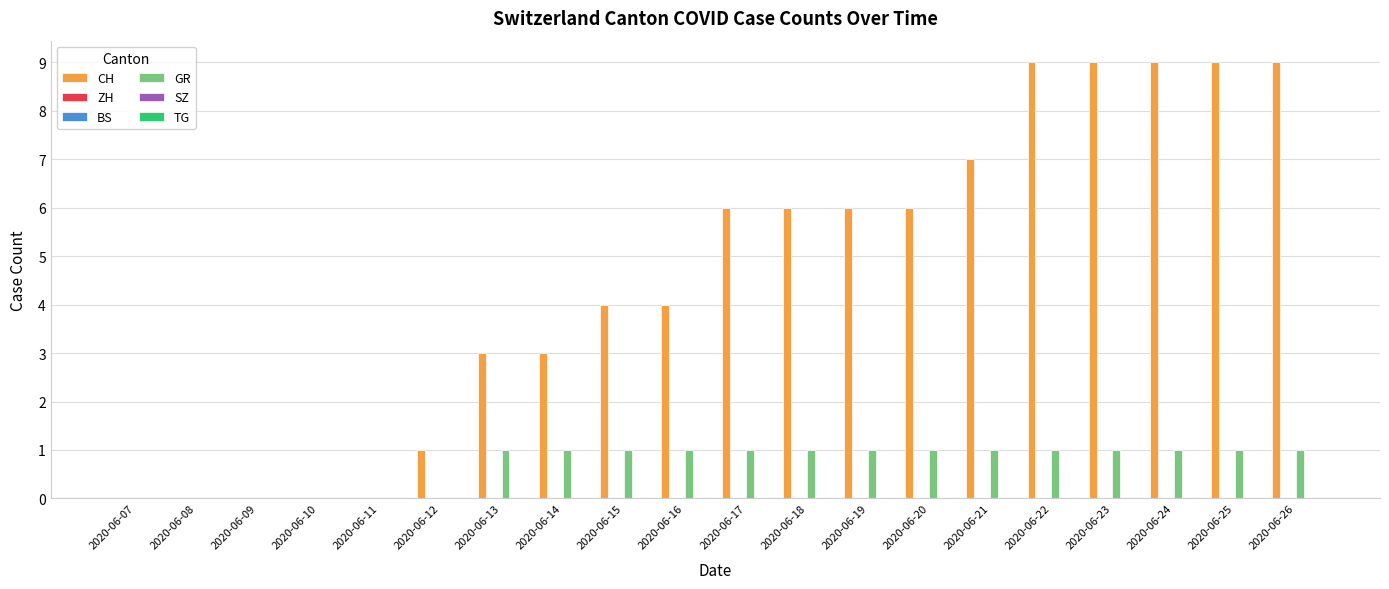

Reading left to right, transcribe all the data shown in this chart.

CH: 0	0	0	0	0	1	3	3	4	4	6	6	6	6	7	9	9	9	9	9
ZH: 0	0	0	0	0	0	0	0	0	0	0	0	0	0	0	0	0	0	0	0
BS: 0	0	0	0	0	0	0	0	0	0	0	0	0	0	0	0	0	0	0	0
GR: 0	0	0	0	0	0	1	1	1	1	1	1	1	1	1	1	1	1	1	1
SZ: 0	0	0	0	0	0	0	0	0	0	0	0	0	0	0	0	0	0	0	0
TG: 0	0	0	0	0	0	0	0	0	0	0	0	0	0	0	0	0	0	0	0